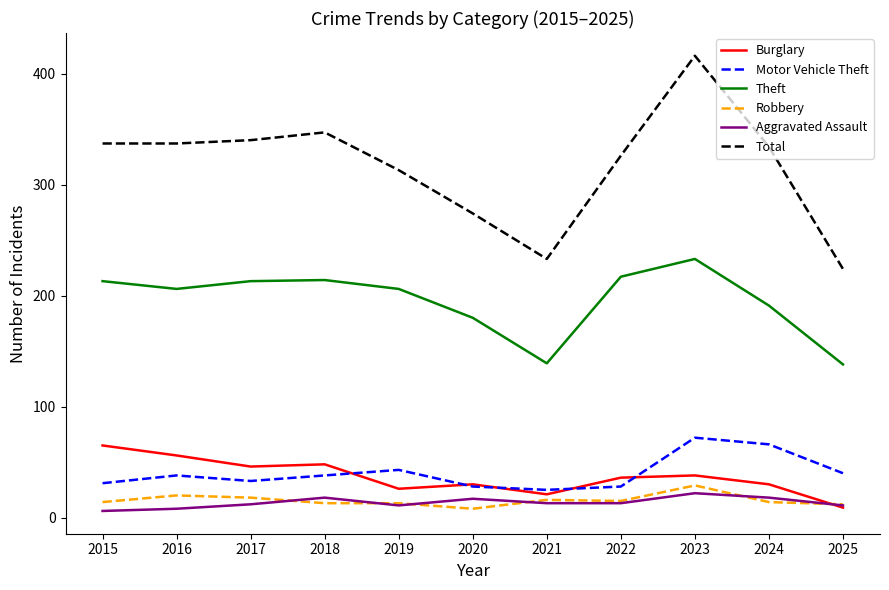

What is the sum of all Burglary values?

405